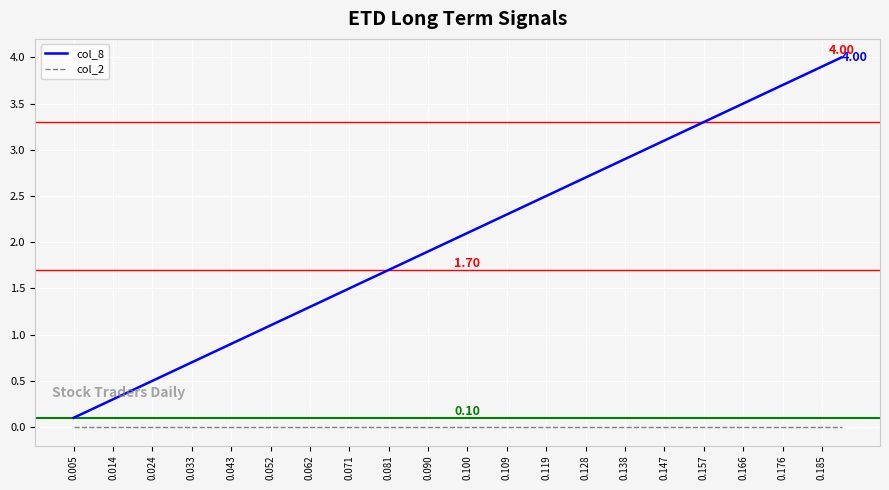

Reading left to right, what are all the values shown in this chart?

col_8: 0.1	0.2	0.3	0.4	0.5	0.6	0.7	0.8	0.9	1.0	1.1	1.2	1.3	1.4	1.5	1.6	1.7	1.8	1.9	2.0	2.1	2.2	2.3	2.4	2.5	2.6	2.7	2.8	2.9	3.0	3.1	3.2	3.3	3.4	3.5	3.6	3.7	3.8	3.9	4.0
col_2: 0.0	0.0	0.0	0.0	0.0	0.0	0.0	0.0	0.0	0.0	0.0	0.0	0.0	0.0	0.0	0.0	0.0	0.0	0.0	0.0	0.0	0.0	0.0	0.0	0.0	0.0	0.0	0.0	0.0	0.0	0.0	0.0	0.0	0.0	0.0	0.0	0.0	0.0	0.0	0.0